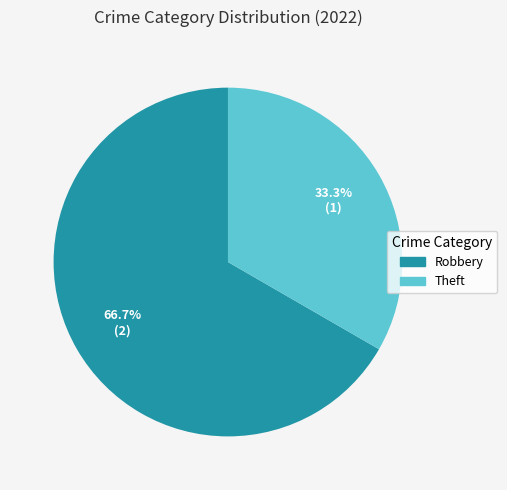

Count the number of slices in the pie.

2